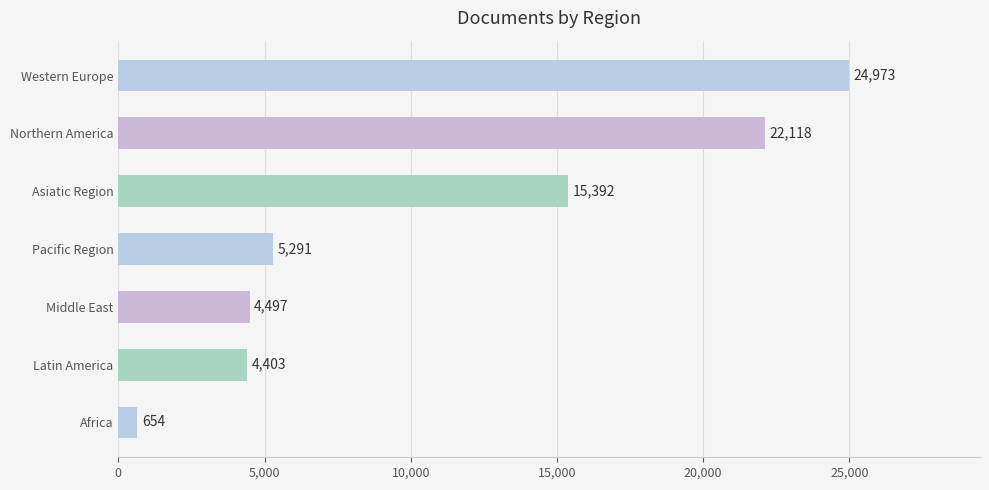

What is the change in value from Middle East to Asiatic Region?

+10895